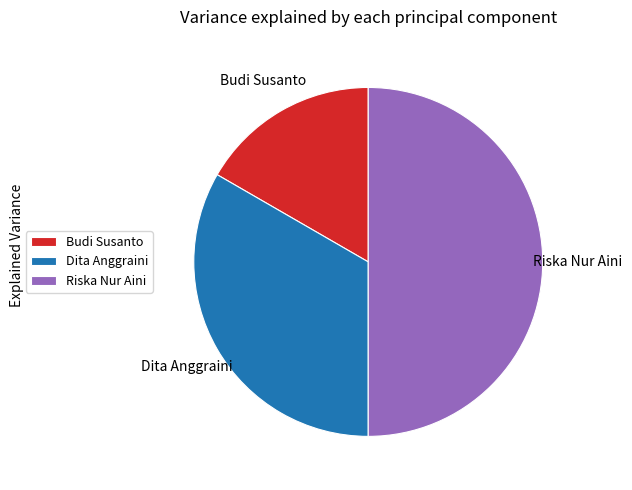

Is Dita Anggraini the majority of the pie?

No